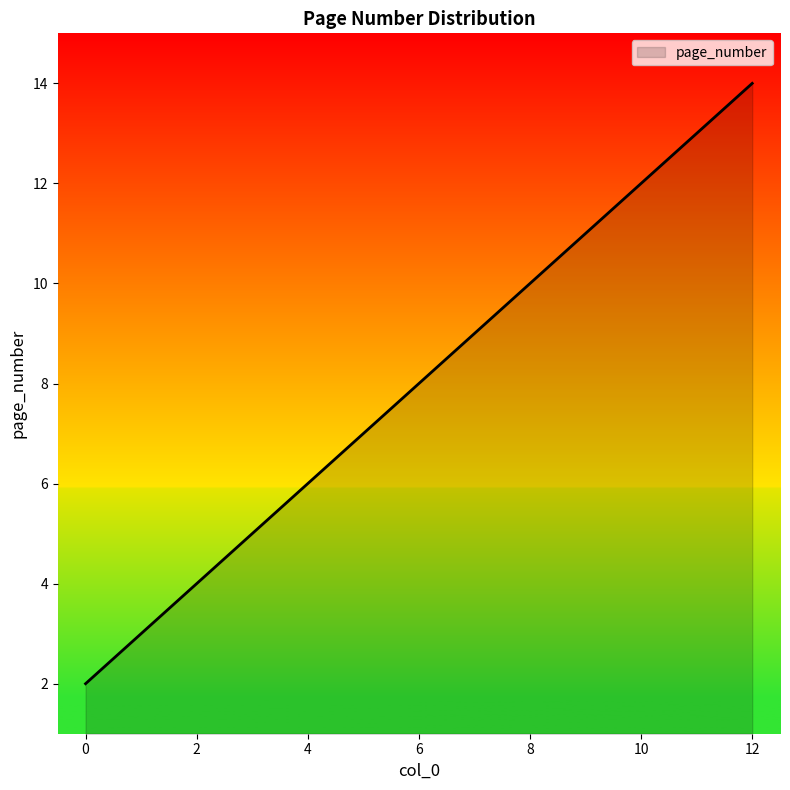

Reading right to left, what are all the values shown in this chart?

14	13	12	11	10	9	8	7	6	5	4	3	2